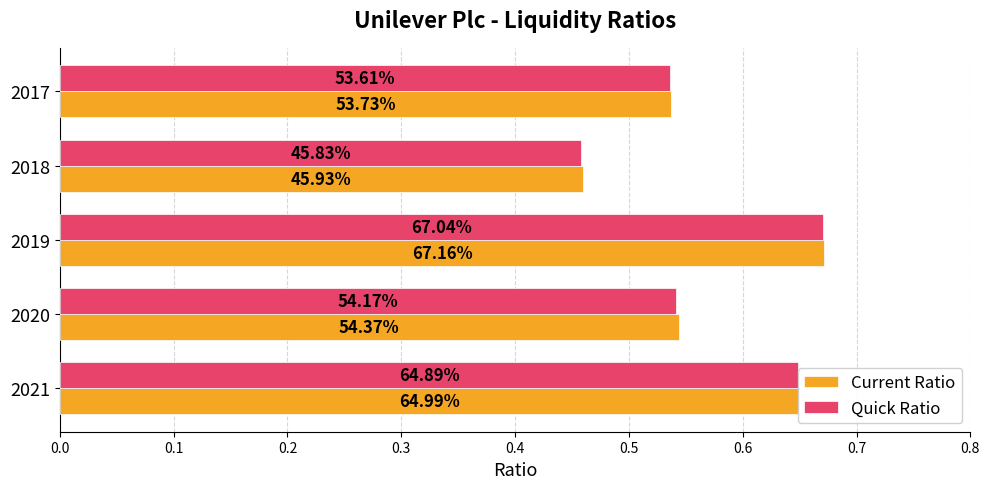

What are all the series names shown in the legend?

Current Ratio, Quick Ratio